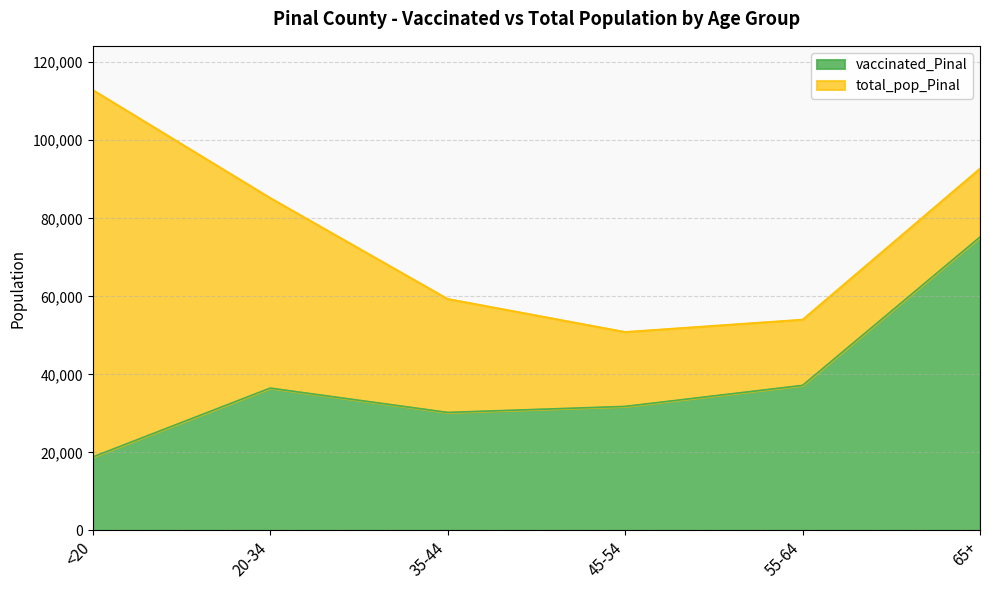

What is the difference between the second highest and second lowest values in the total_pop_Pinal series?

38731